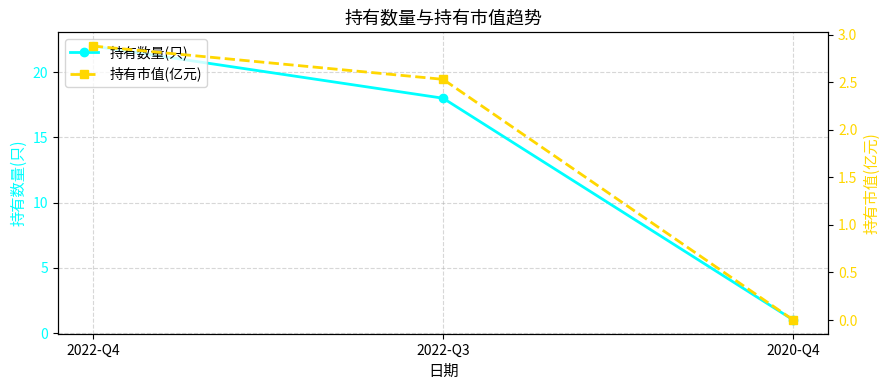

What is the average value of the 持有数量(只) series?

13.7